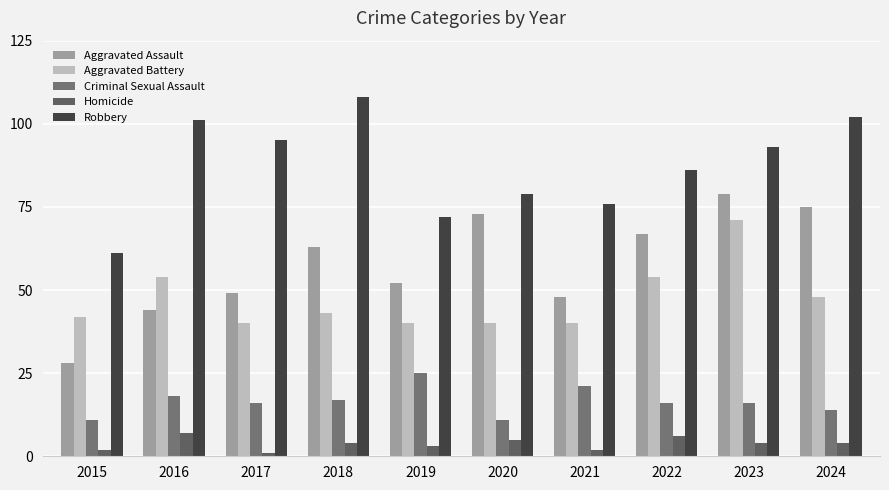

The Aggravated Battery series shows 65 at 2020. True or false?

False